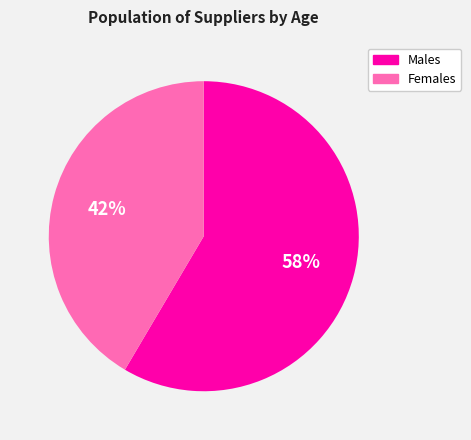

To the nearest percent, what is the average slice percentage?

50%